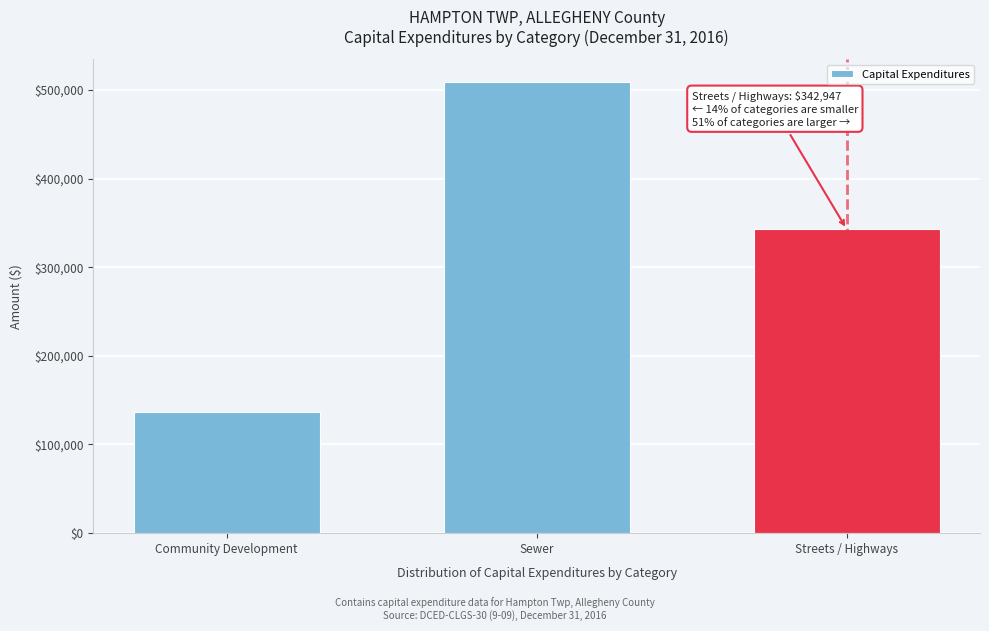

Reading right to left, list all the values displayed in this chart.

Streets / Highways=342947	Sewer=509000	Community Development=136735